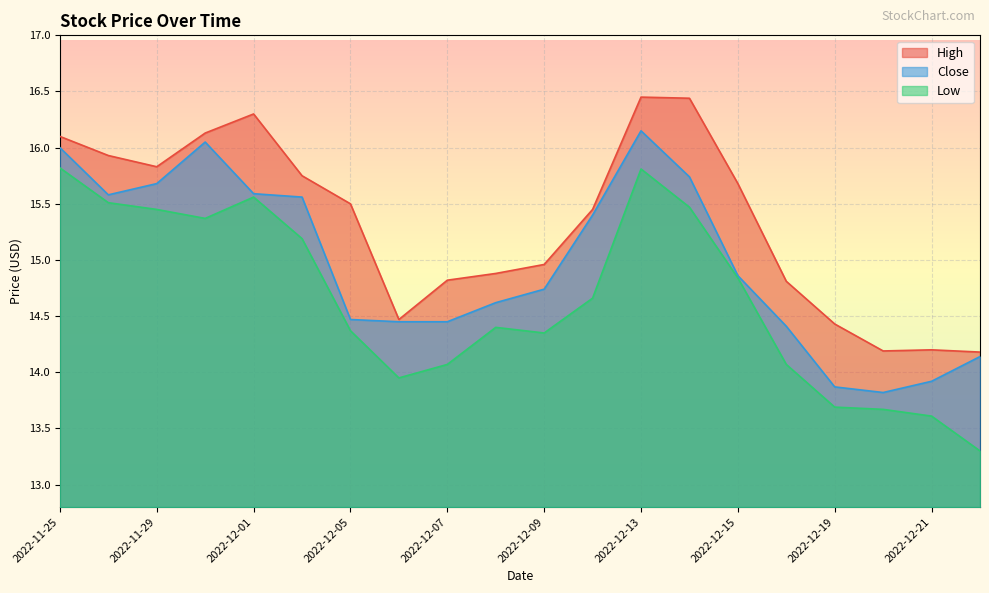

List the series in order of their overall mean, highest first.

High, Close, Low